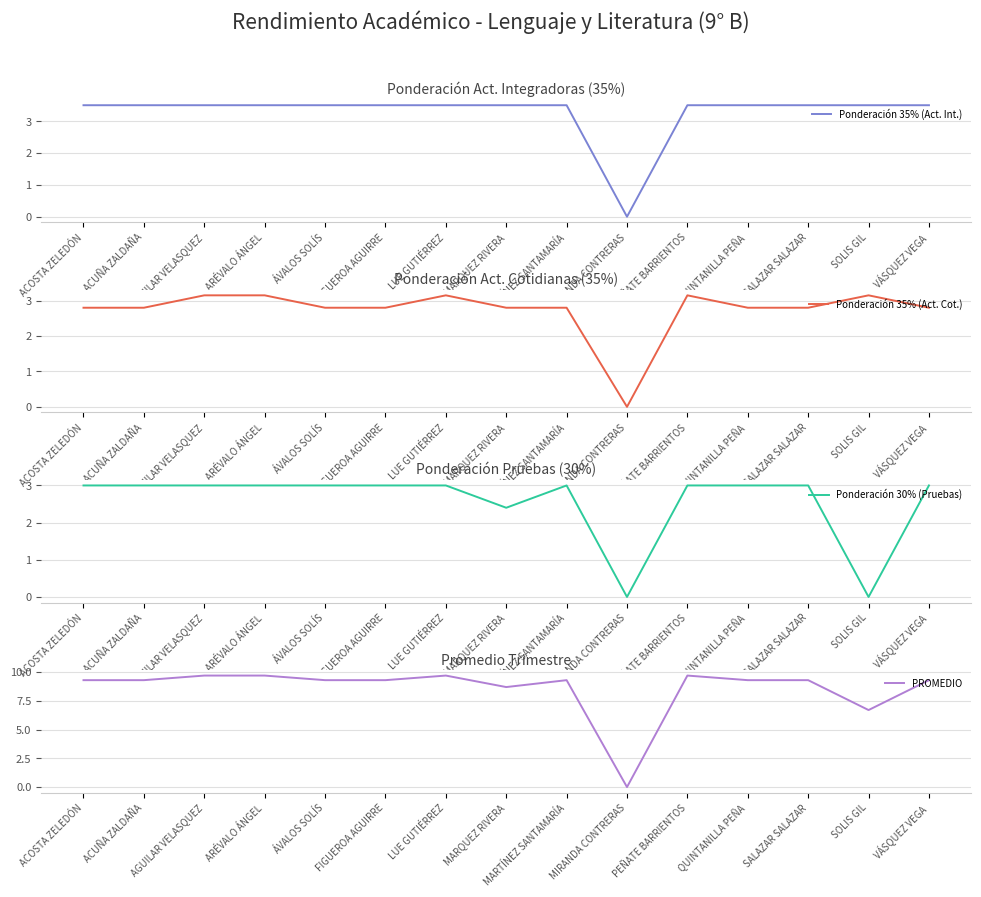

True or false: Ponderación 35% (Act. Int.) has more than 1 interior local peaks.

False